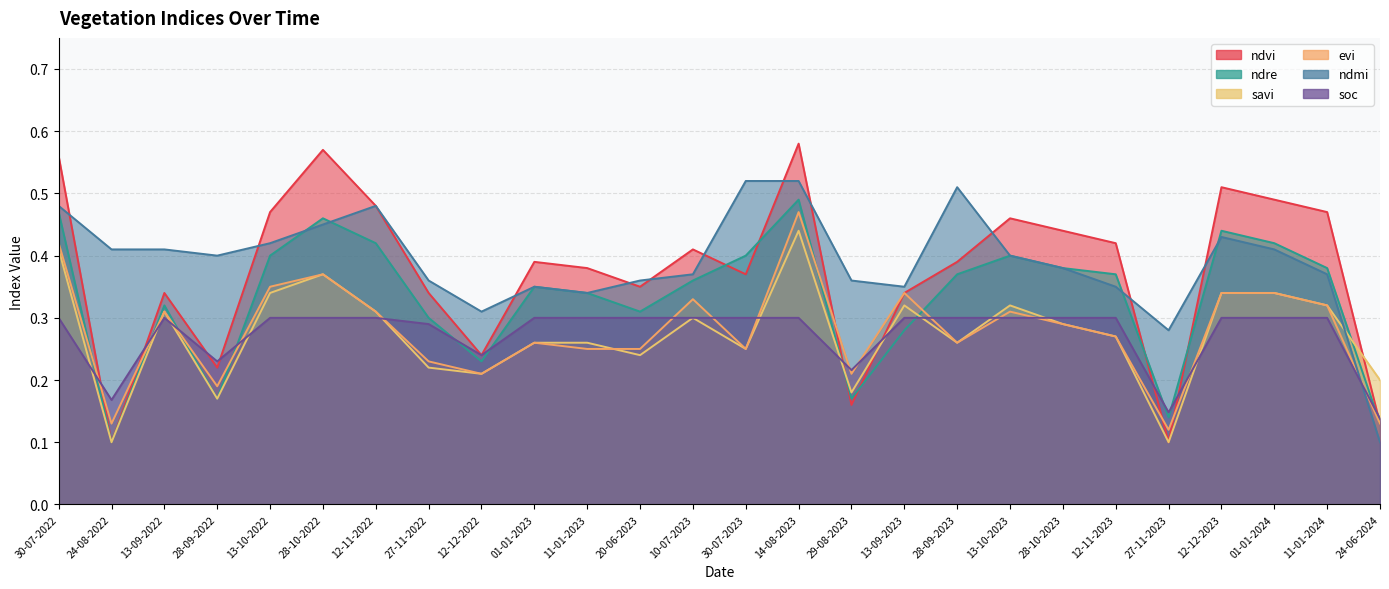

What is the value of the soc point at the 21st from the left?

0.3